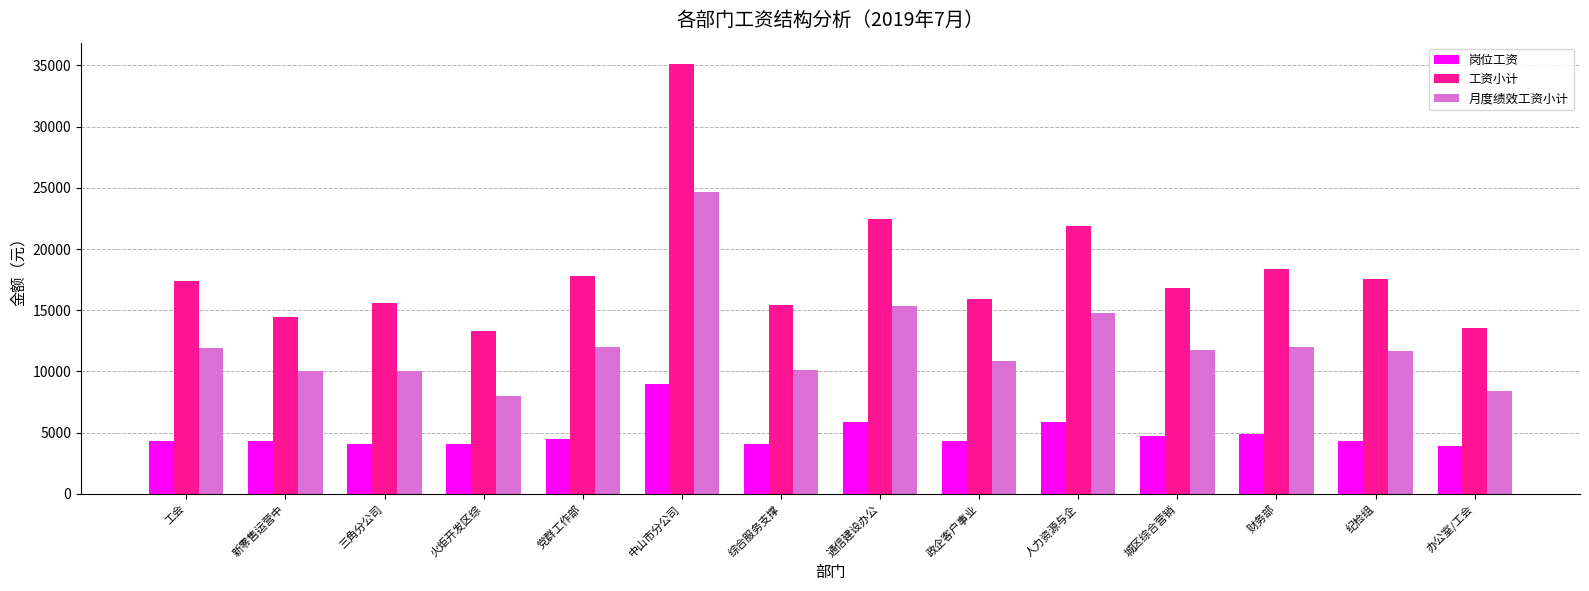

What is the label of the 13th bar from the right?

新零售运营中